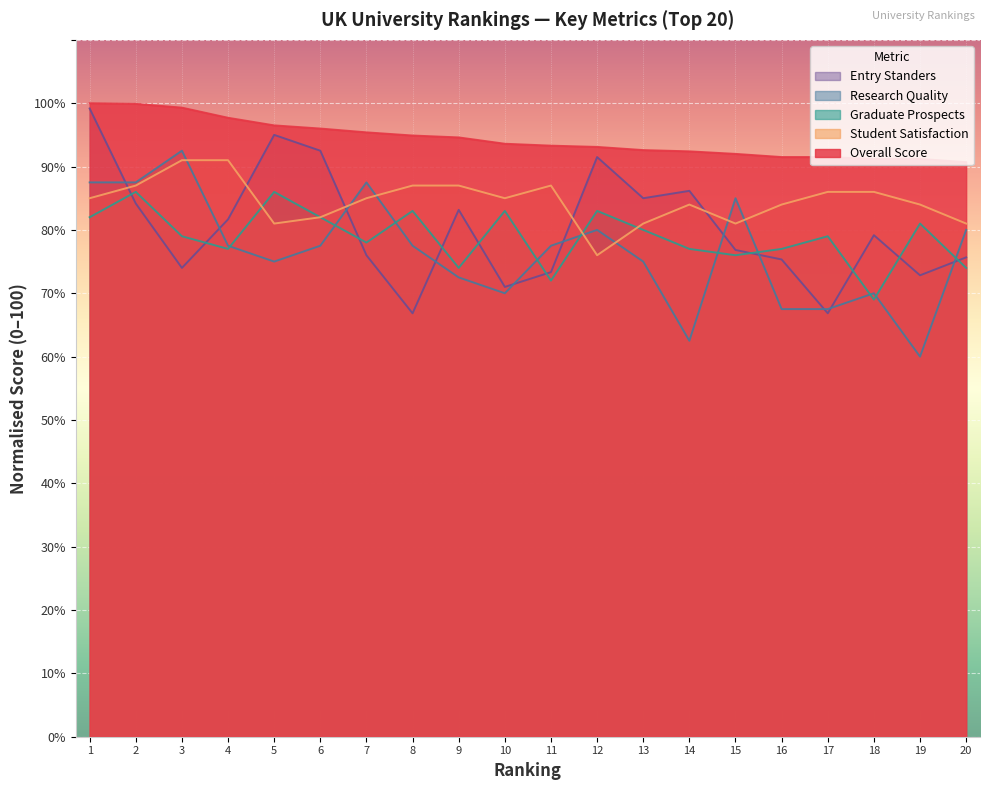

What is the average value of the Overall Score series?

94.4